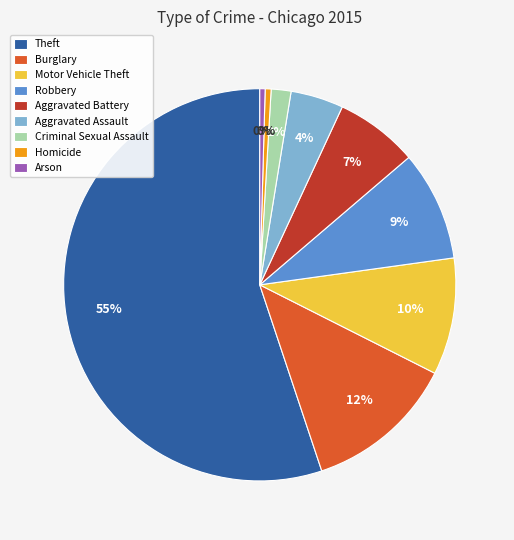

Between Criminal Sexual Assault and Theft, which is larger?

Theft